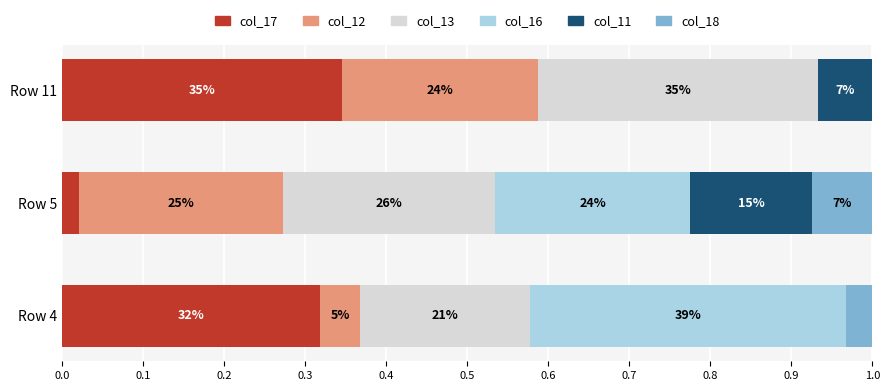

What are all the series names shown in the legend?

col_17, col_12, col_13, col_16, col_11, col_18